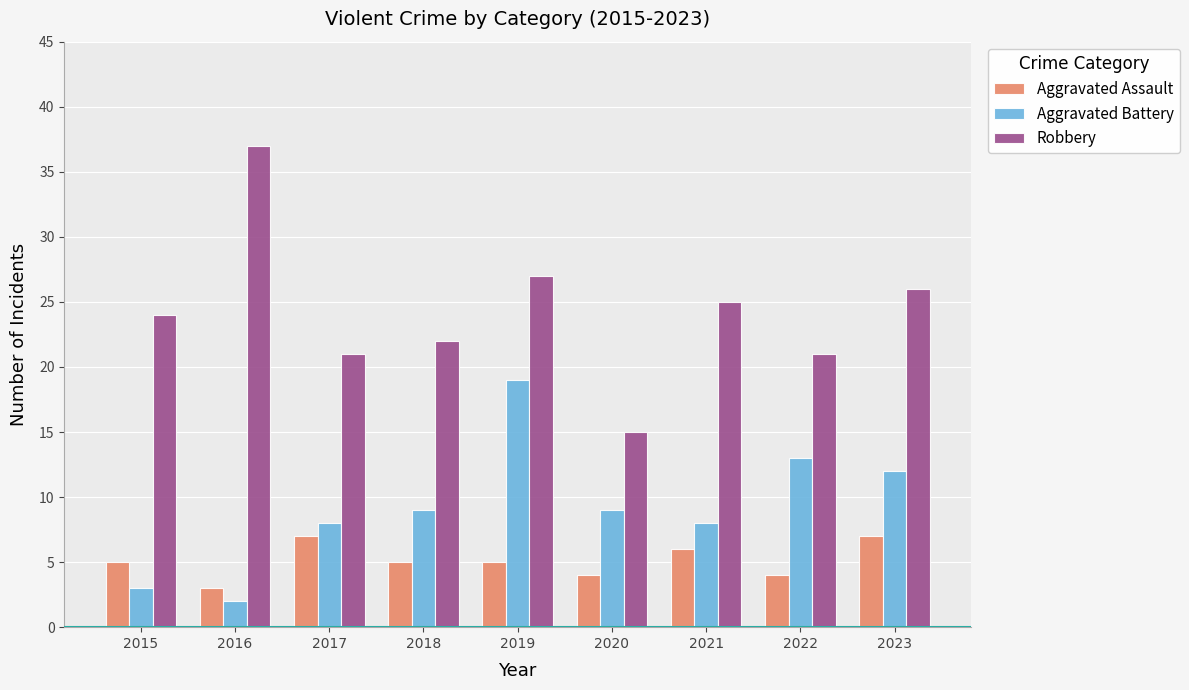

What is the total value across all series at 2022?

38